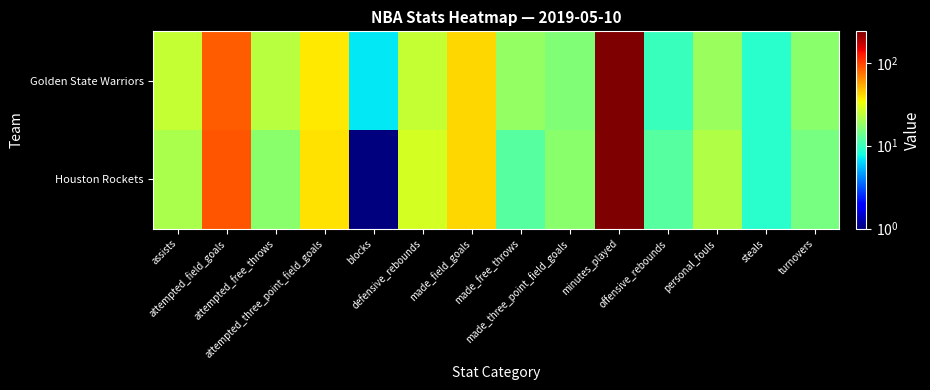

At how many categories does at least one series exceed 218?

1